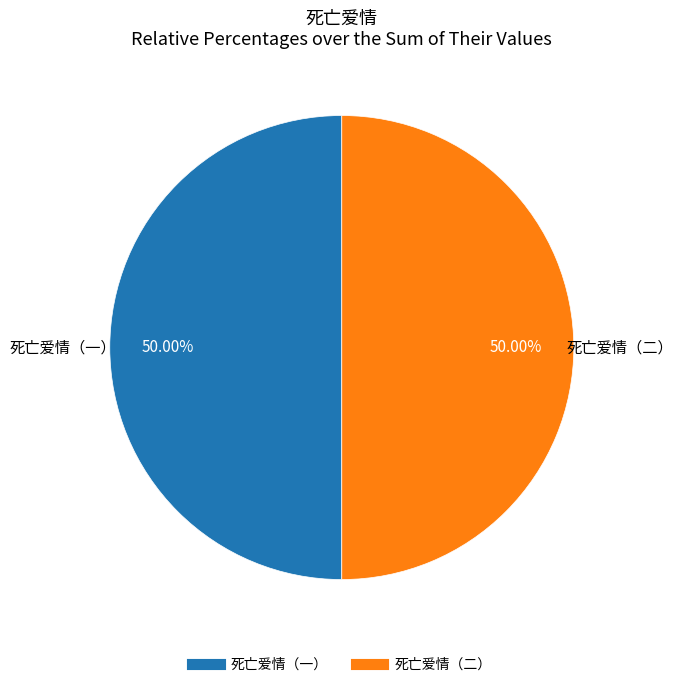

How much of the chart is everything except 死亡爱情（一）?

50.0%